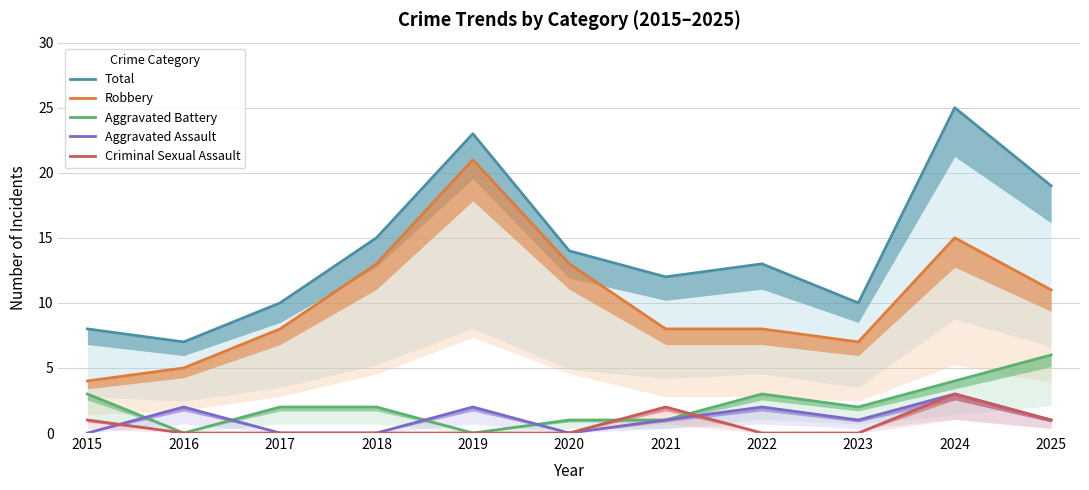

At which label does Aggravated Assault reach its minimum?

2015